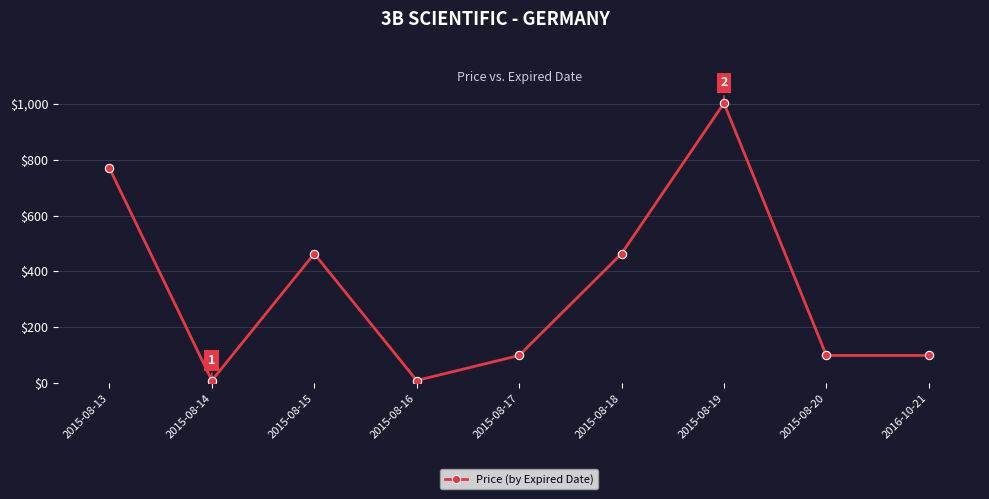

Reading left to right, transcribe all the data shown in this chart.

769.9	8.8	463.5	8.8	98.6	463.5	1003.1	98.6	98.6